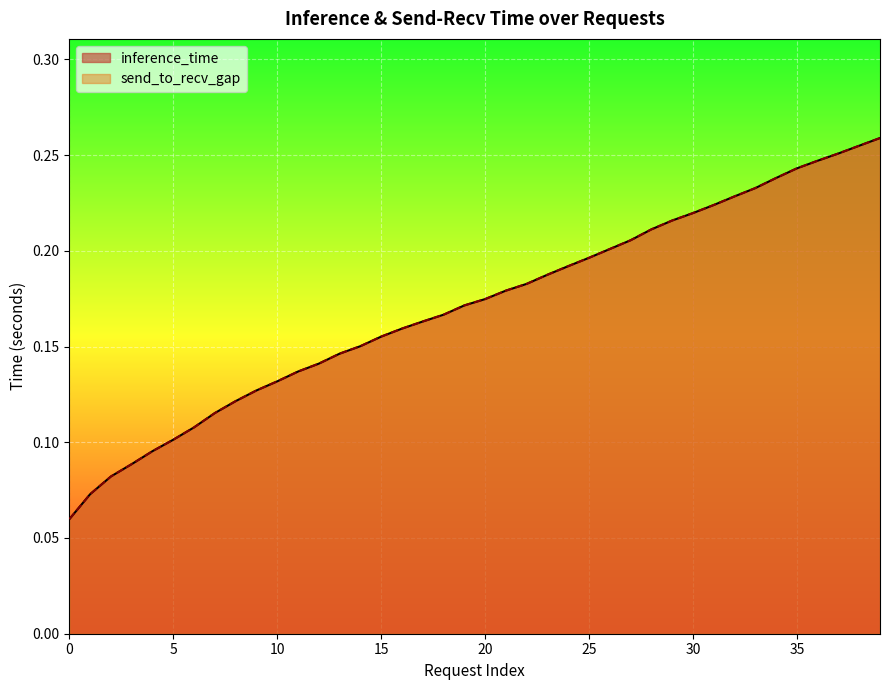

At which category is the sum across all series the highest?

39